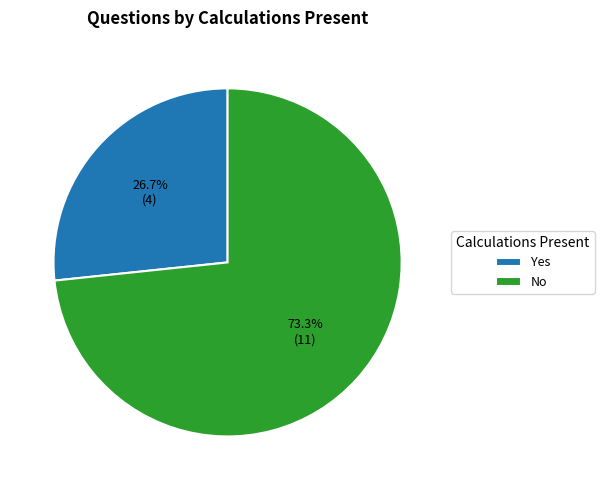

Which has a higher value, No or Yes?

No